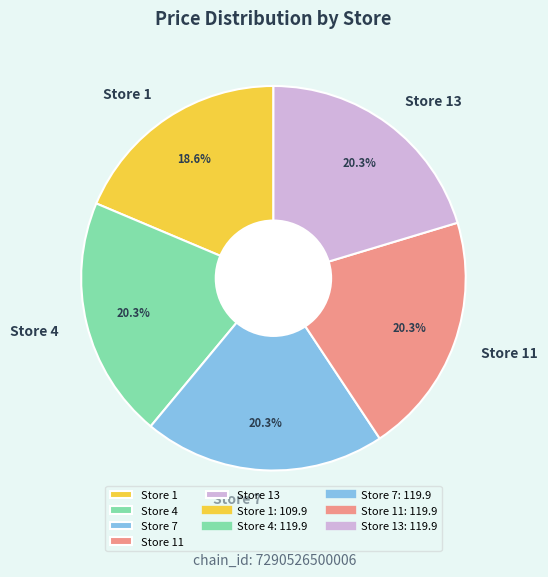

Count the number of slices in the pie.

5